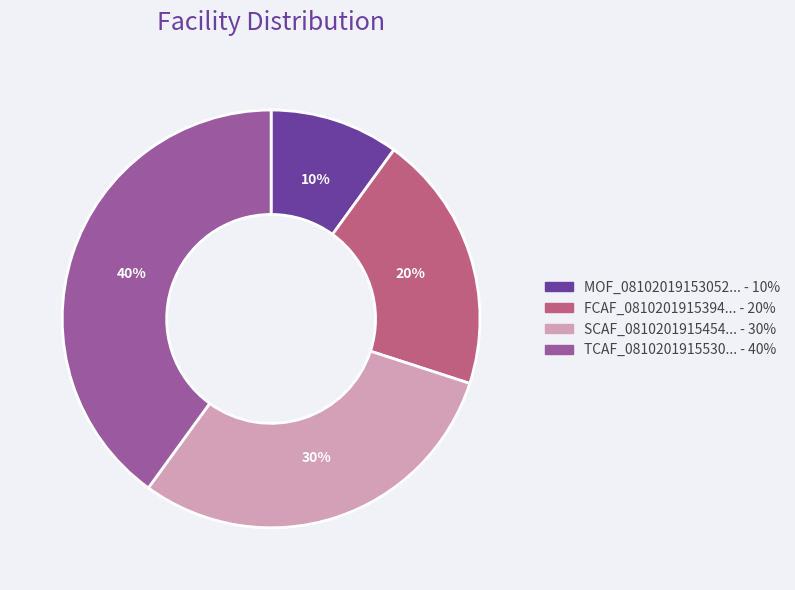

Does any single category account for the majority?

No